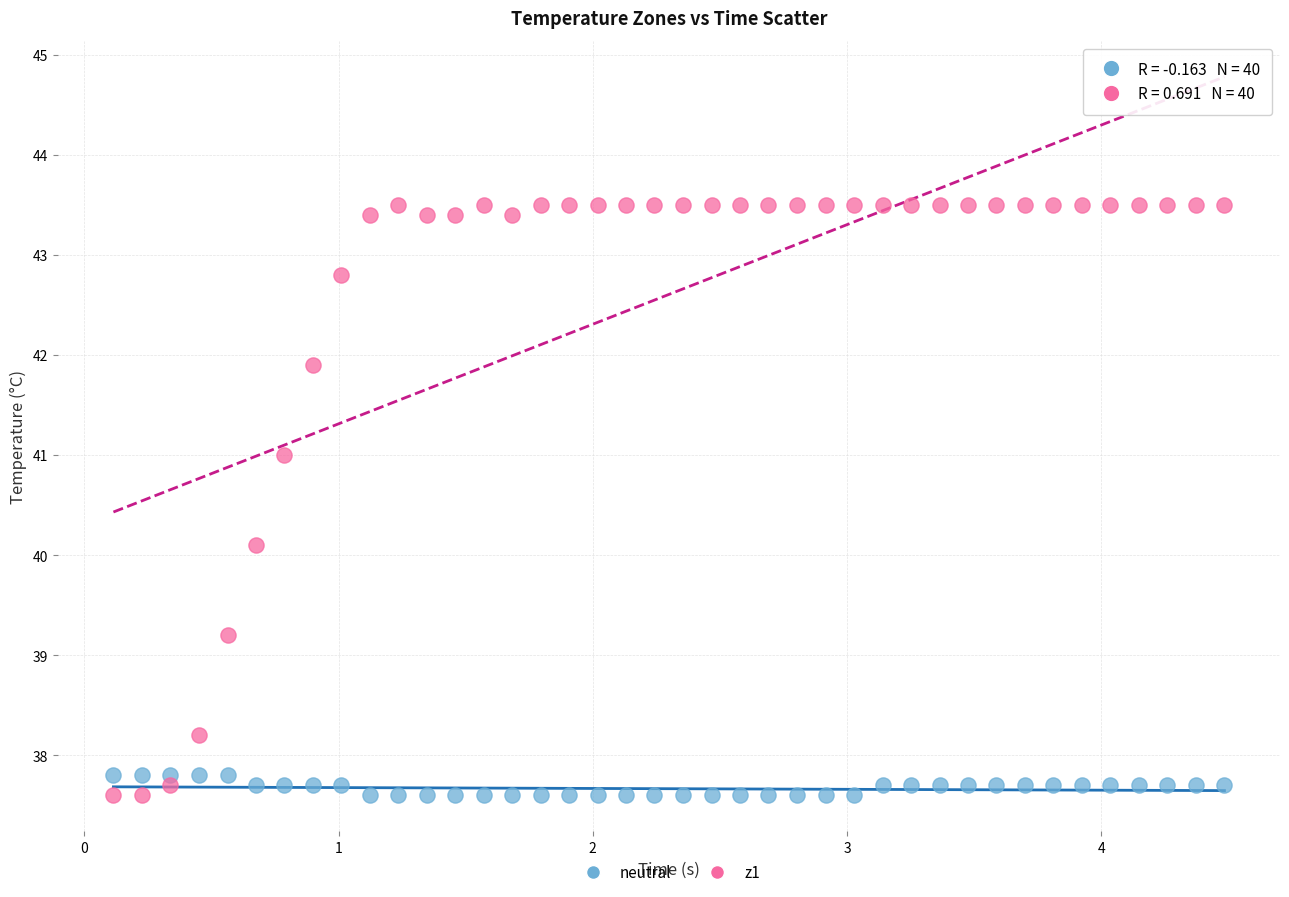

Which series has the widest spread of Y values?

z1